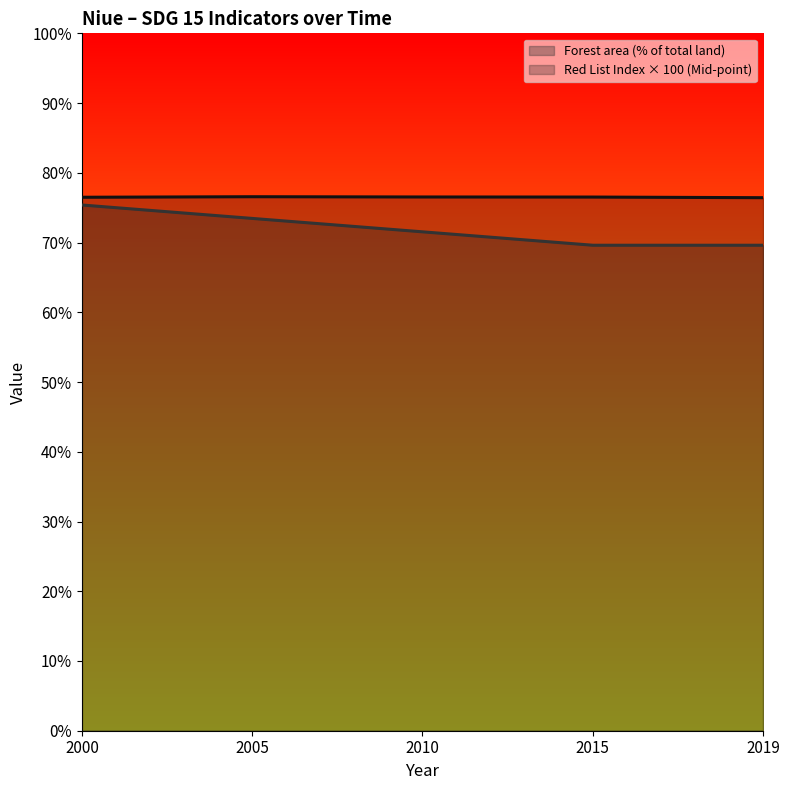

What is the average value of the Red List Index (Mid-point) series?

76.5